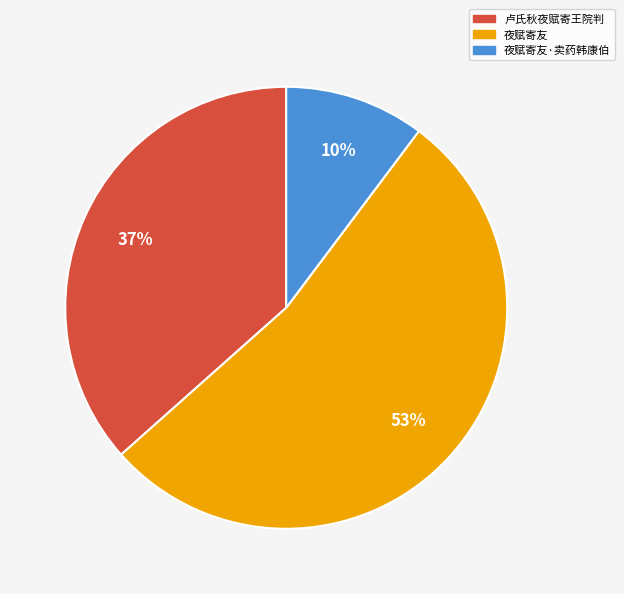

To the nearest percent, what portion does 卢氏秋夜赋寄王院判 represent?

37%